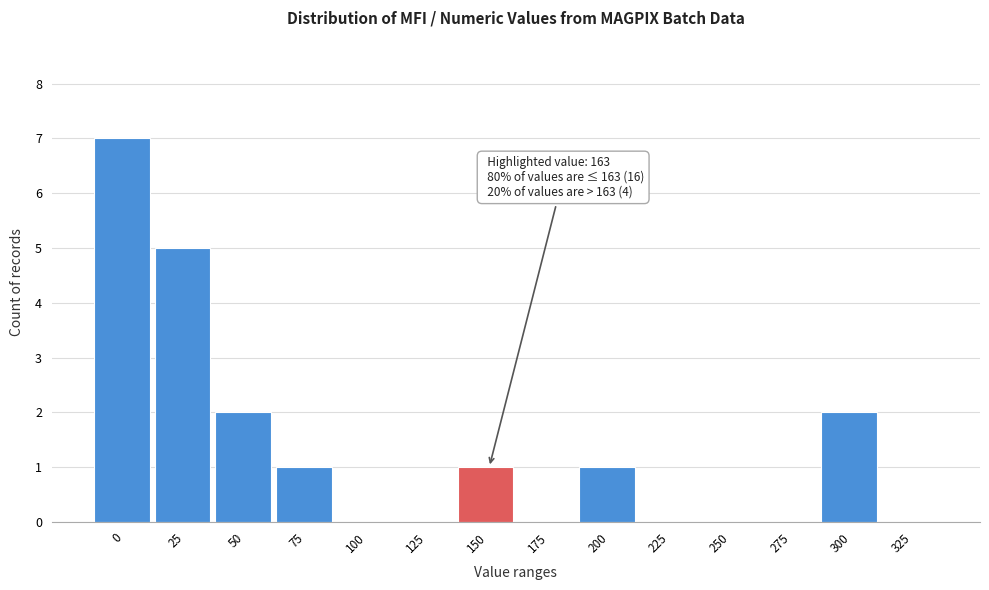

Reading right to left, list all the values displayed in this chart.

325=0	300=2	275=0	250=0	225=0	200=1	175=0	150=1	125=0	100=0	75=1	50=2	25=5	0=7